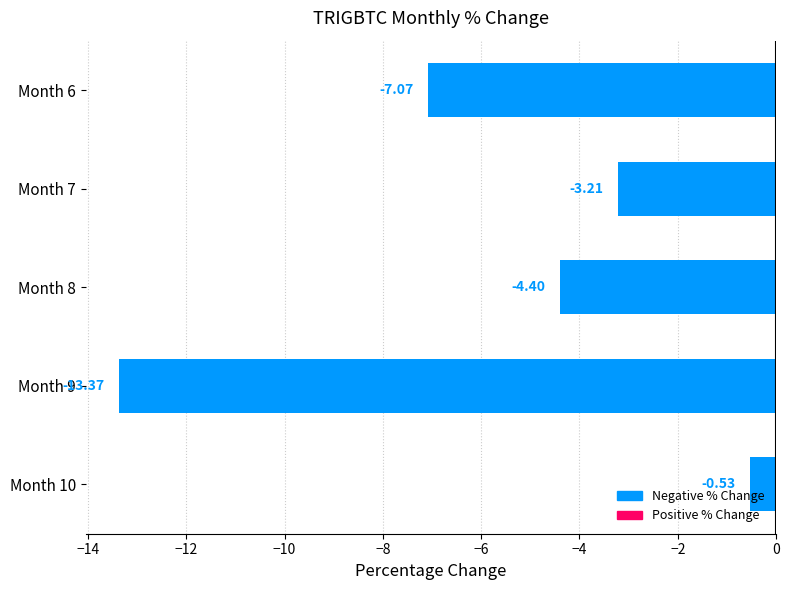

Which has a higher value, Month 10 or Month 7?

Month 10